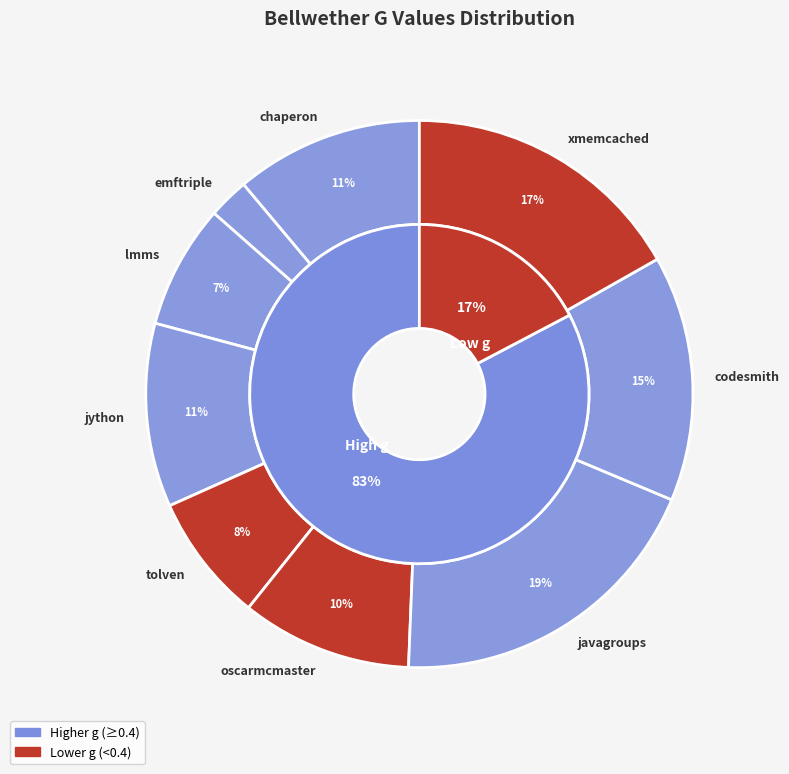

What percentage do codesmith.csv and tolven.csv together represent?

22.1%